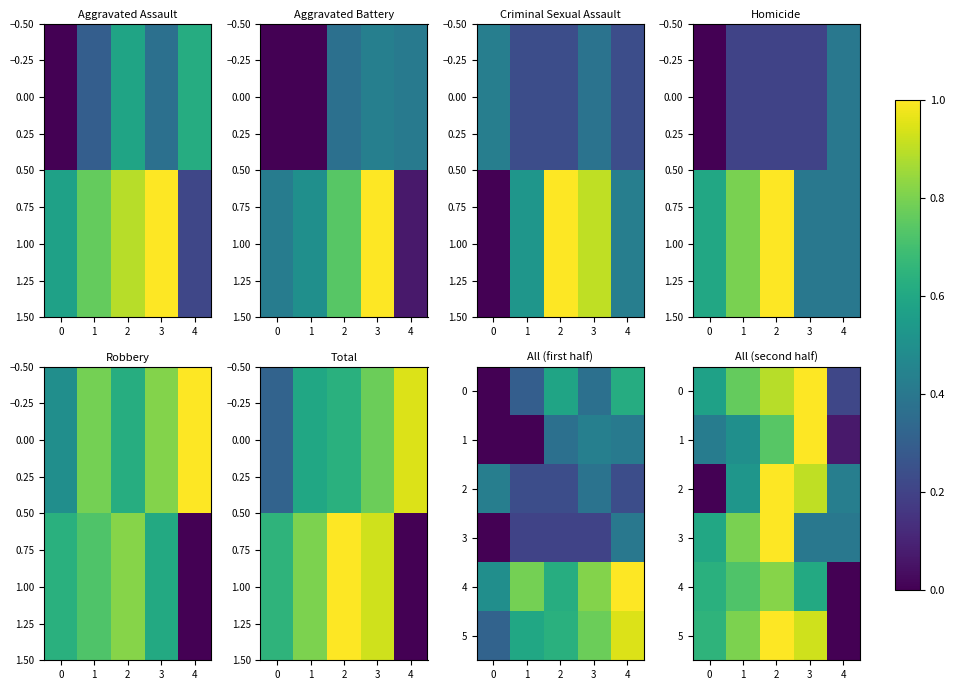

True or false: 4 has a value of 0.7 at 1.

True